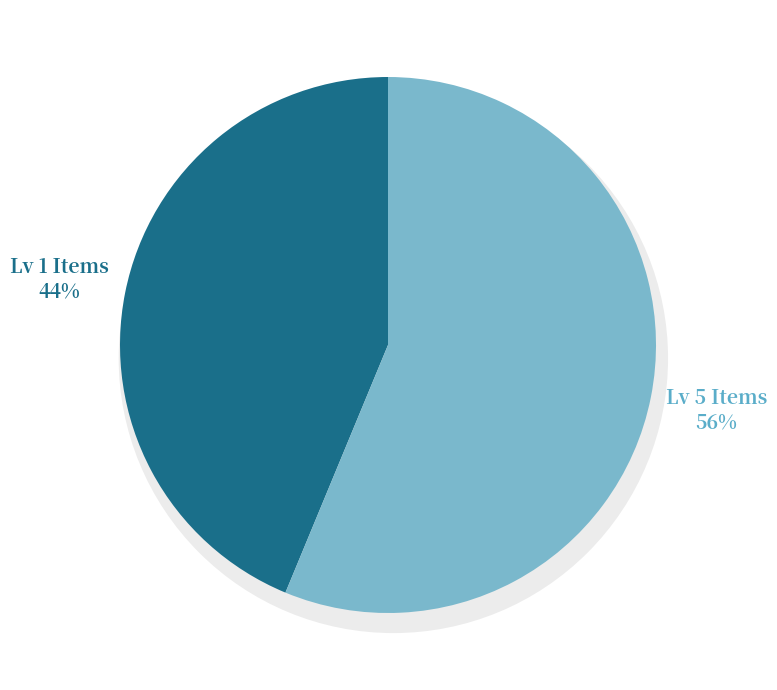

Does Amateur's Breeches represent more than half of the total?

No